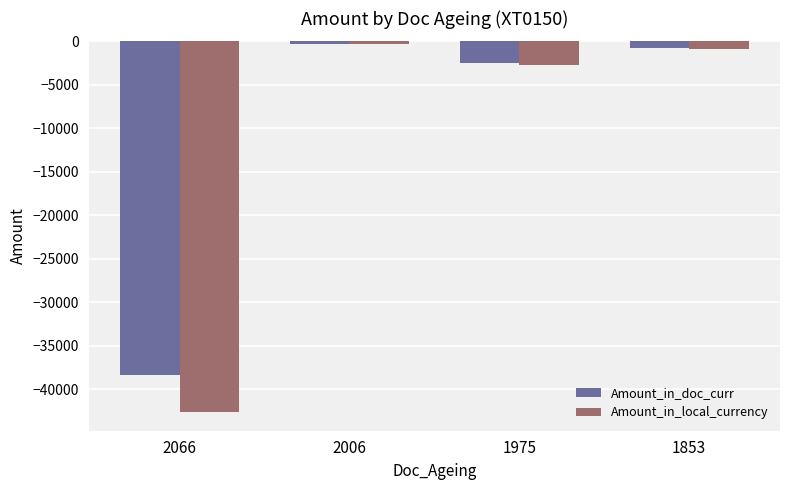

At which category is the sum across all series the highest?

2006